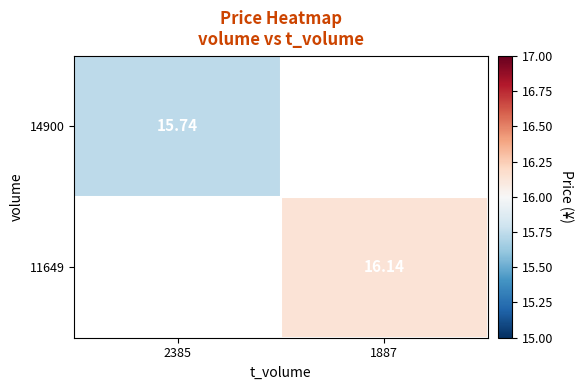

What is the minimum value shown in the chart?

15.7